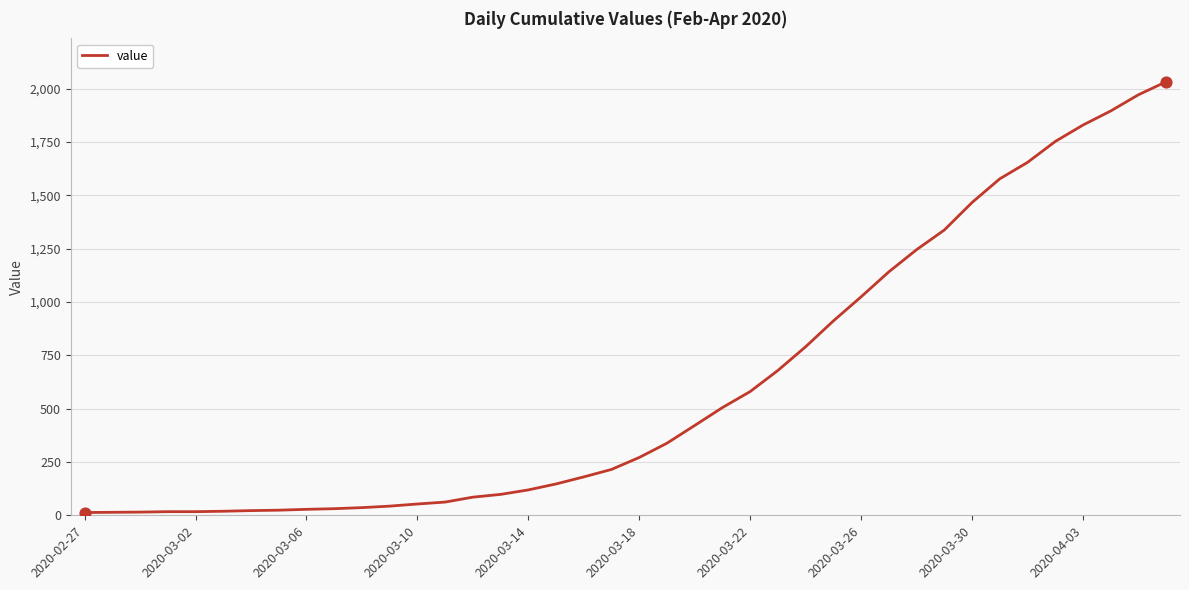

What is the maximum value shown in the chart?

2032